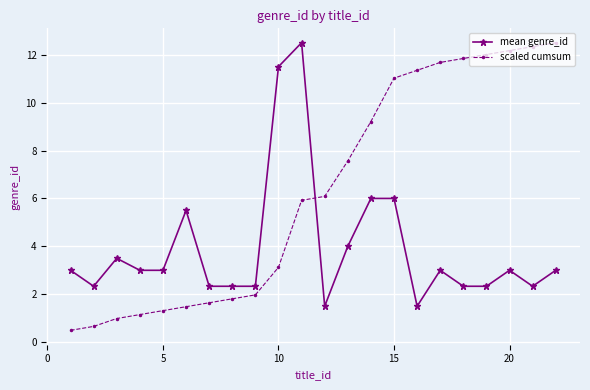

At how many categories does at least one series exceed 9?

11